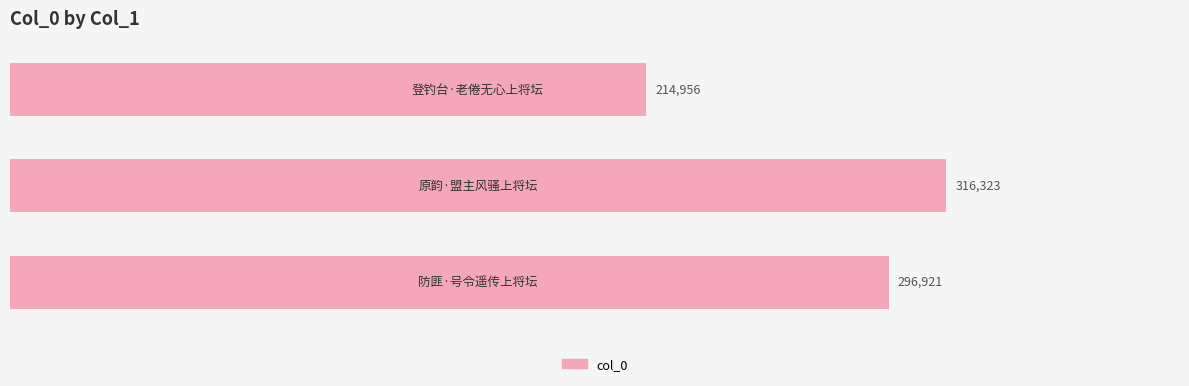

Are the bars horizontal?

Yes